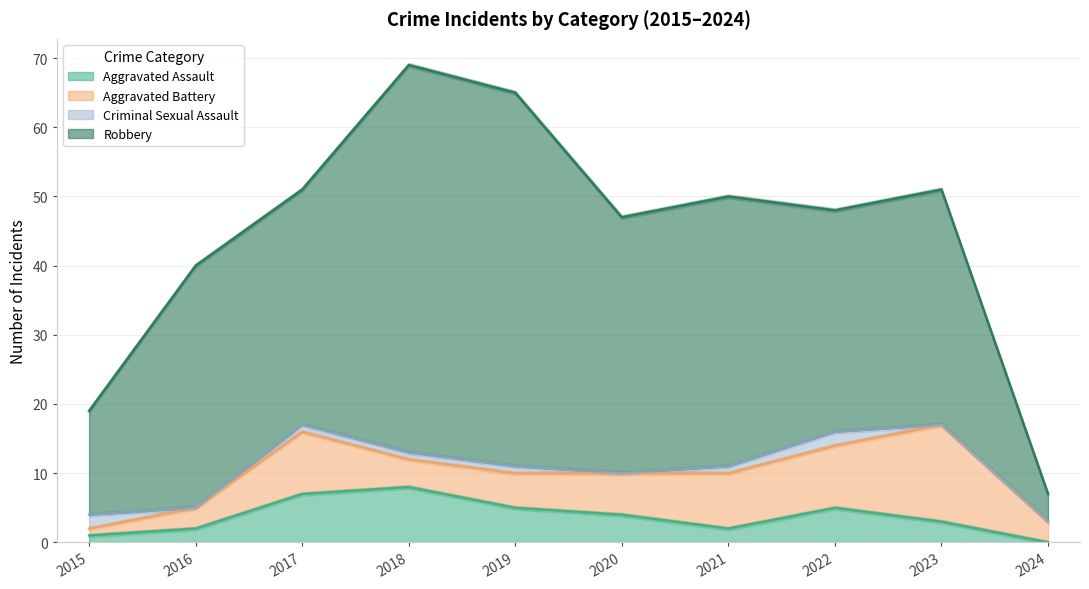

What are all the series names shown in the legend?

Aggravated Assault, Aggravated Battery, Criminal Sexual Assault, Robbery